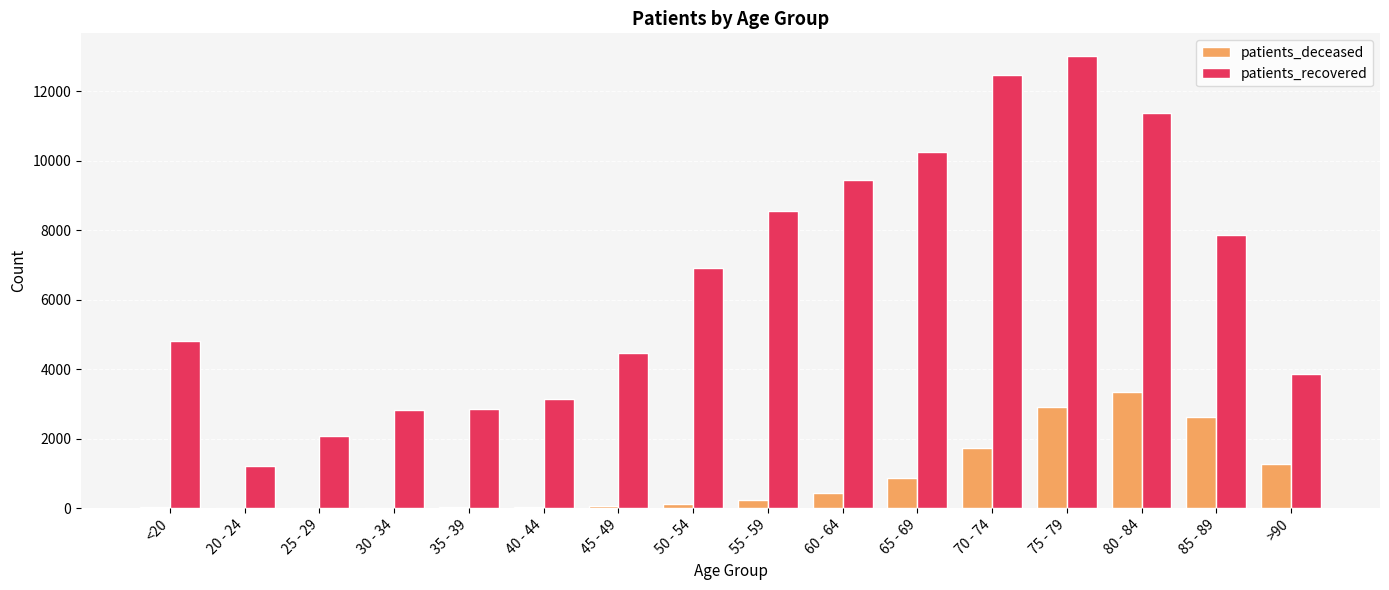

The value of patients_recovered at 75 - 79 is 2849. True or false?

False